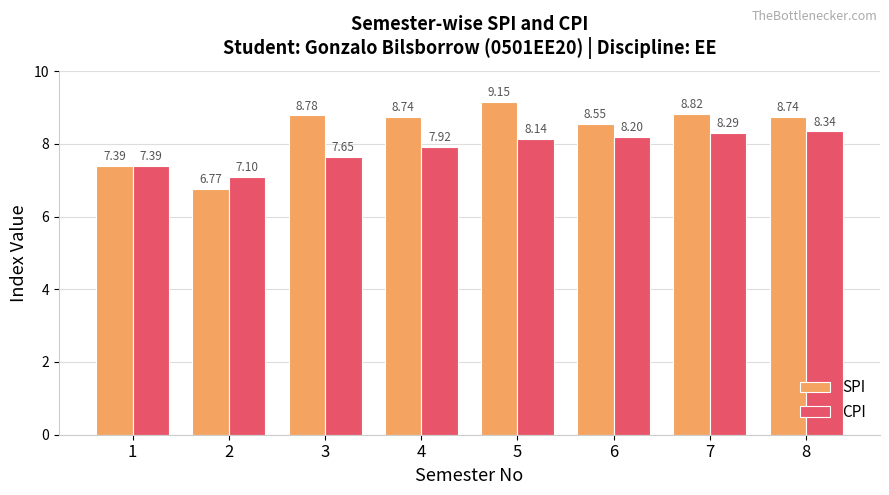

Which series has the widest spread of values?

SPI